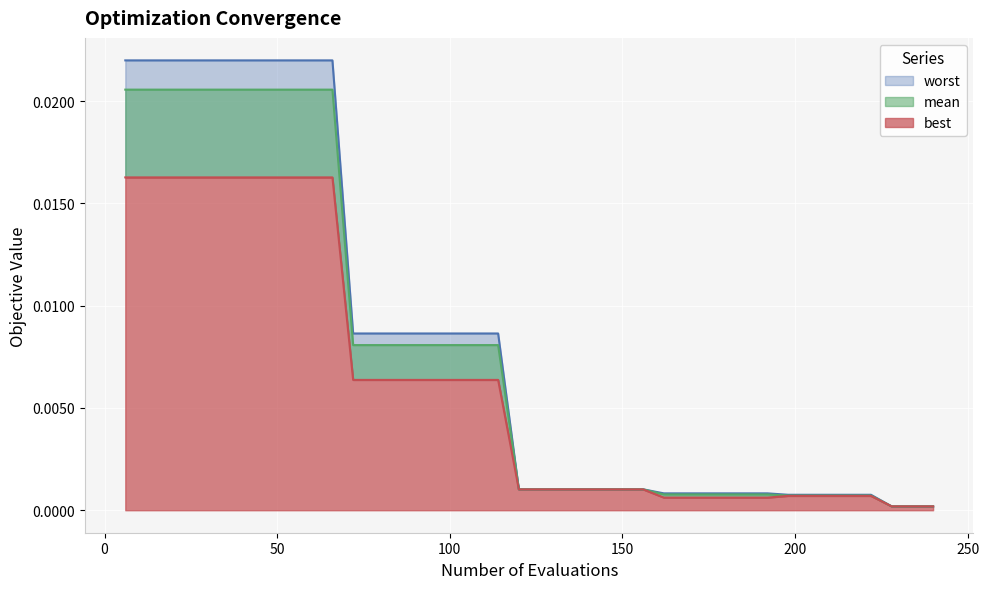

The mean series shows 0.0 at 29. True or false?

False